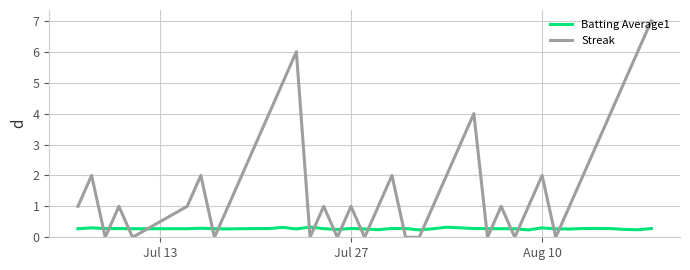

Which series has the widest spread of values?

Streak